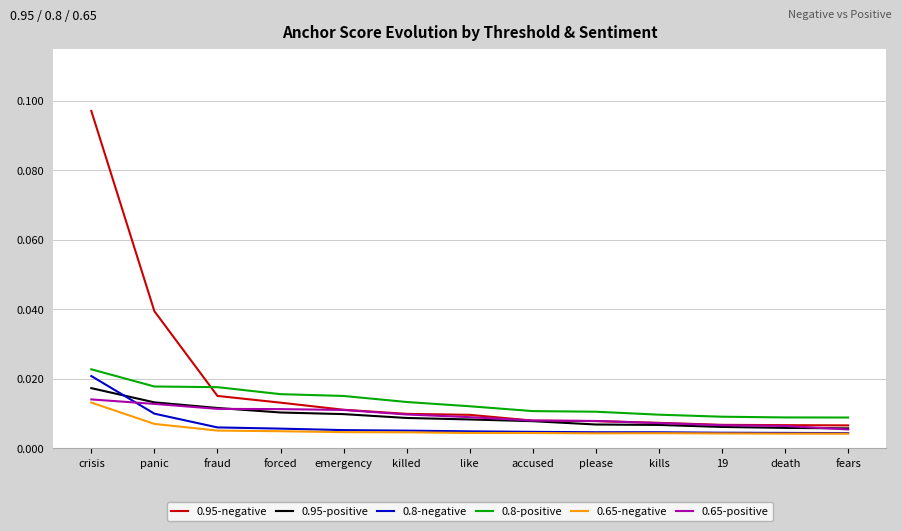

Which series has the widest spread of values?

0.95-negative